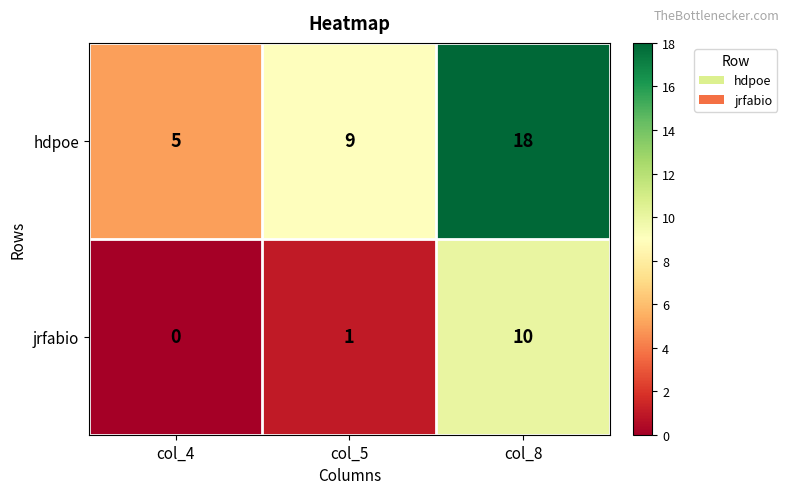

What is the maximum value for jrfabio?

10